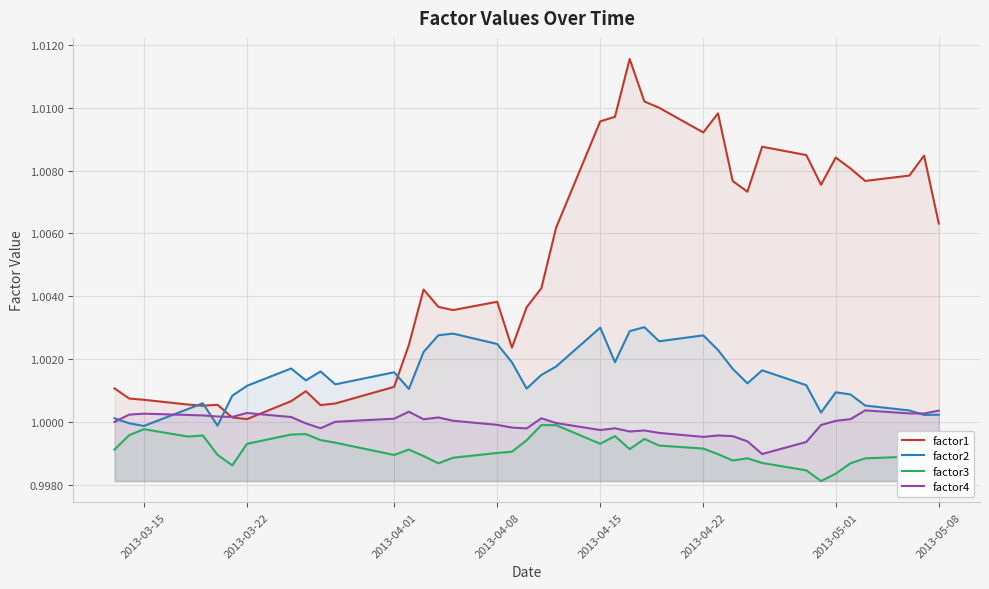

What is the minimum value shown in the chart?

1.0